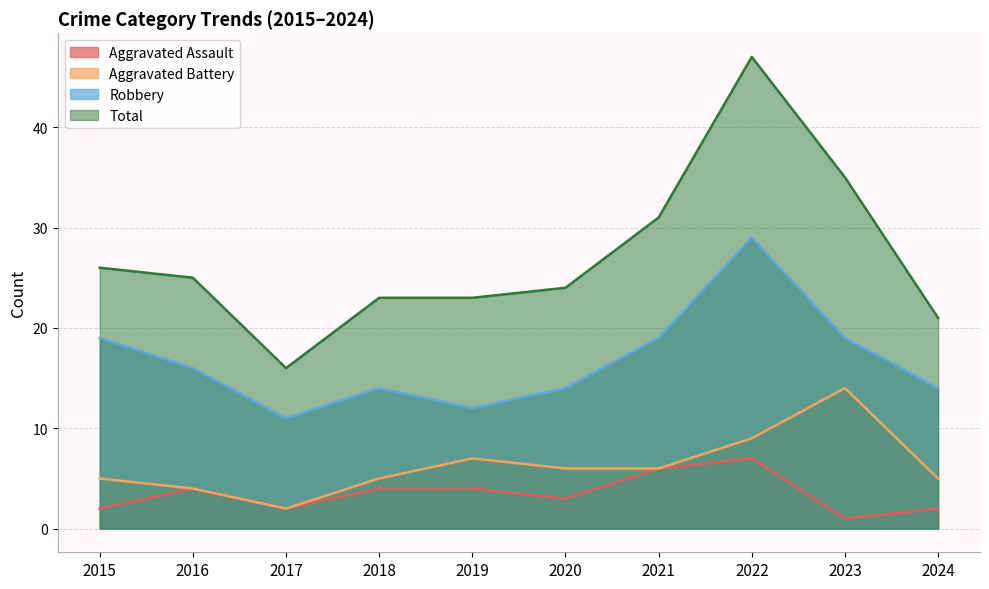

Where is the first local maximum for Aggravated Battery?

2019